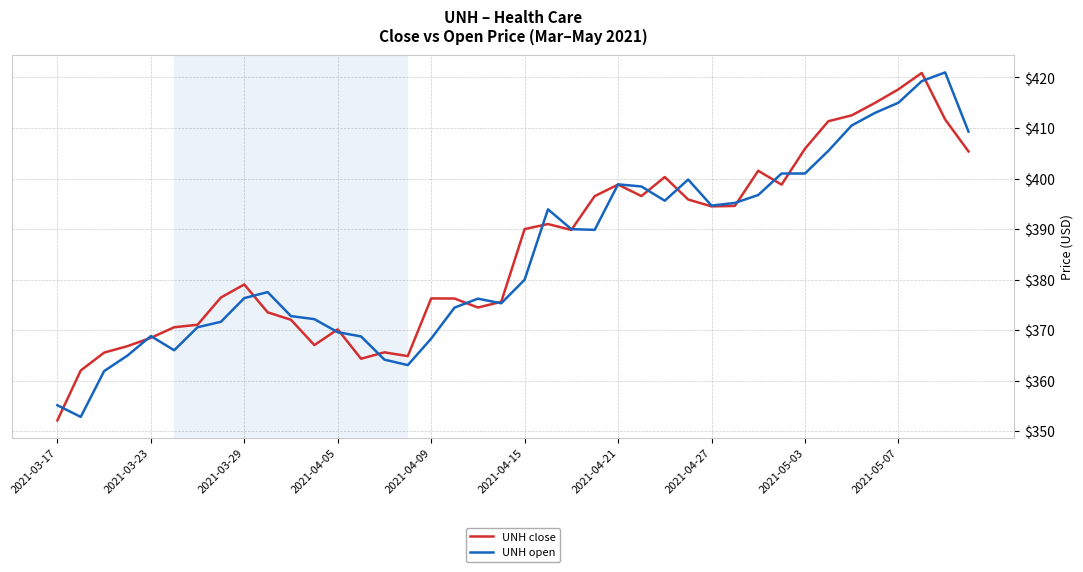

How many lines are shown in the chart?

2